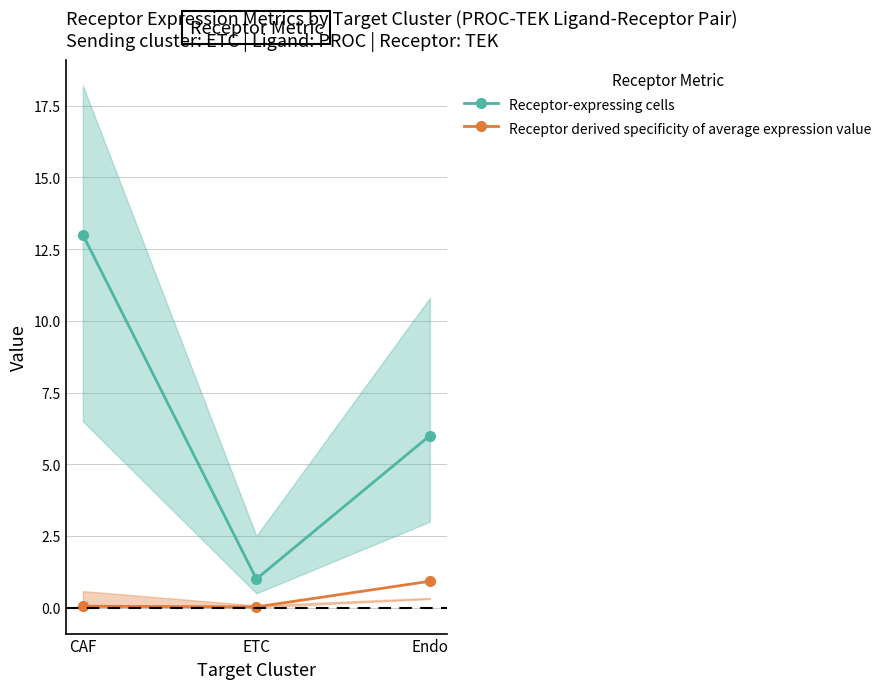

Between CAF and ETC, which series saw the biggest shift?

Receptor-expressing cells